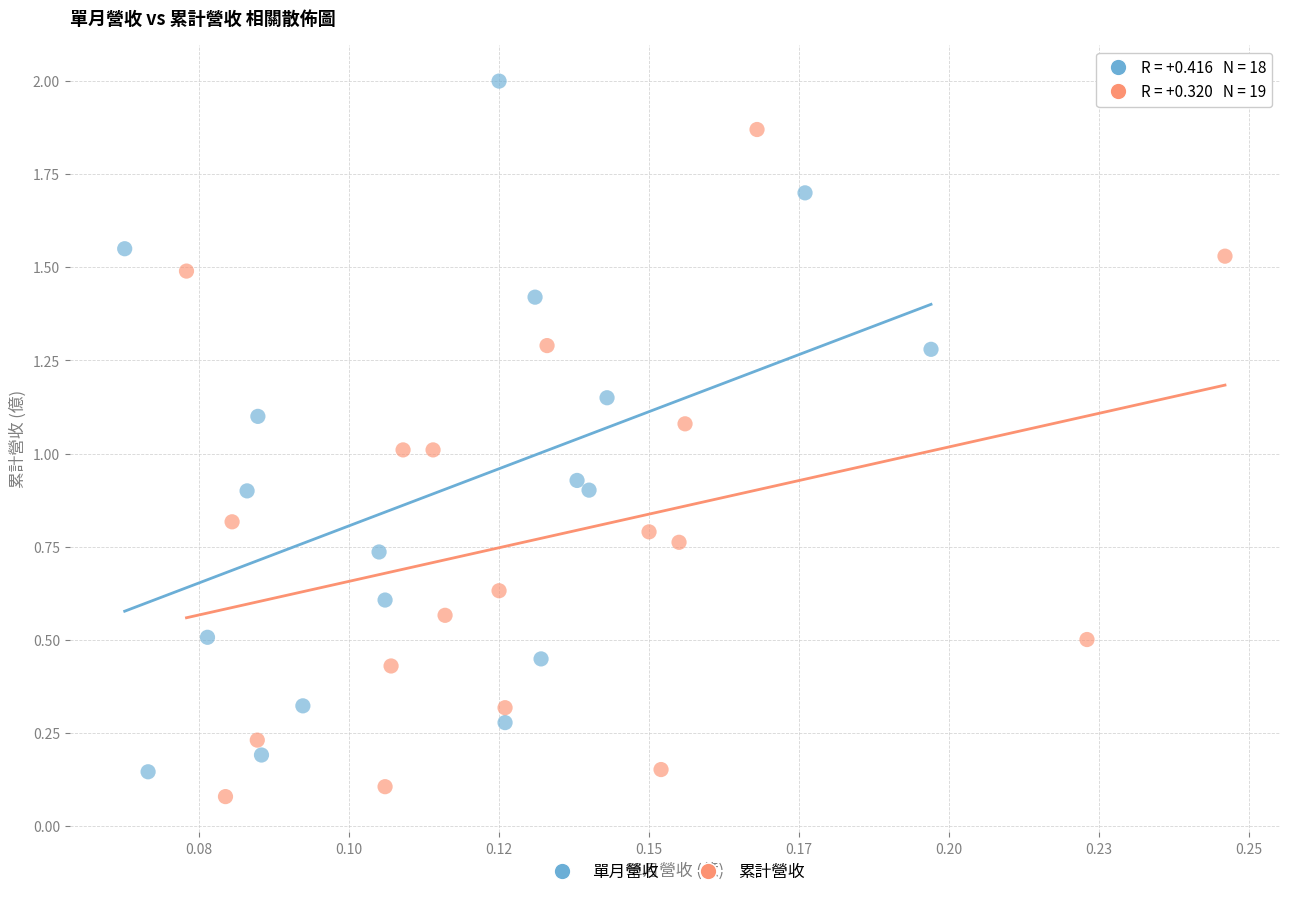

Which series contains the highest Y value?

單月營收